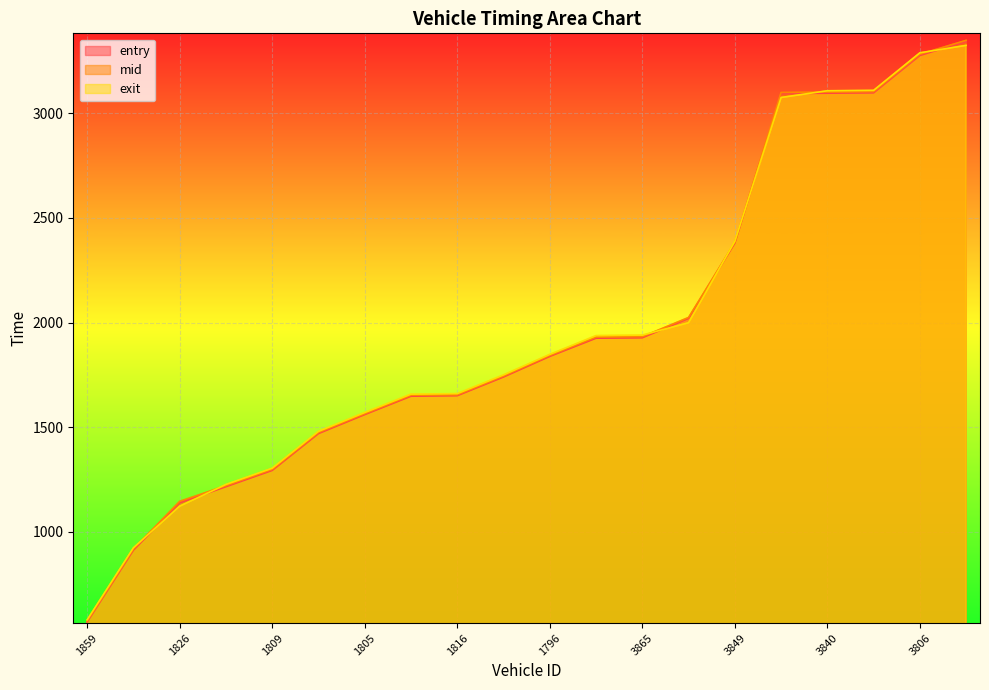

What is the lowest value of the mid series?

573.5